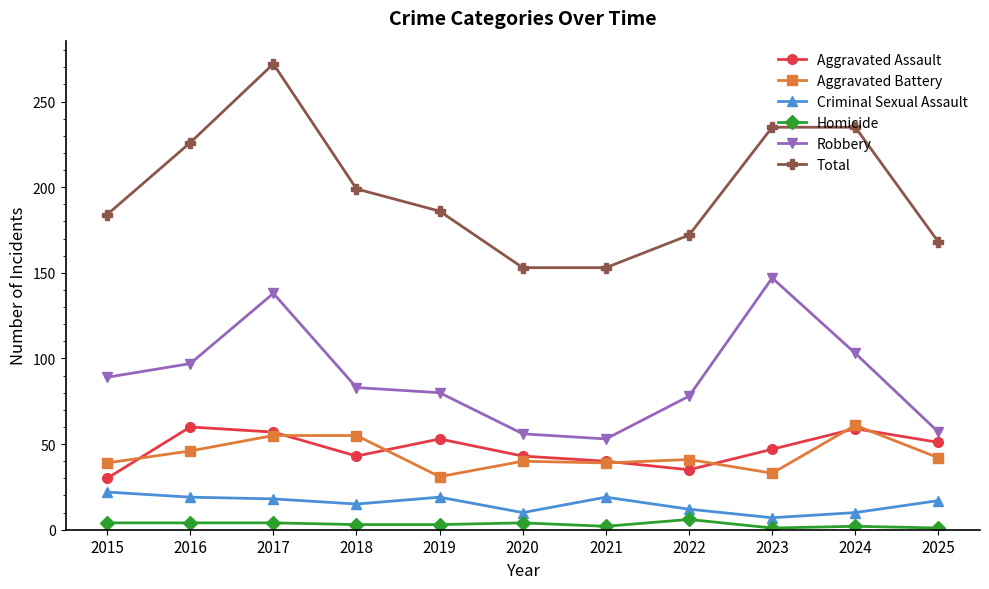

True or false: Homicide has more than 0 points higher than both neighbors.

True